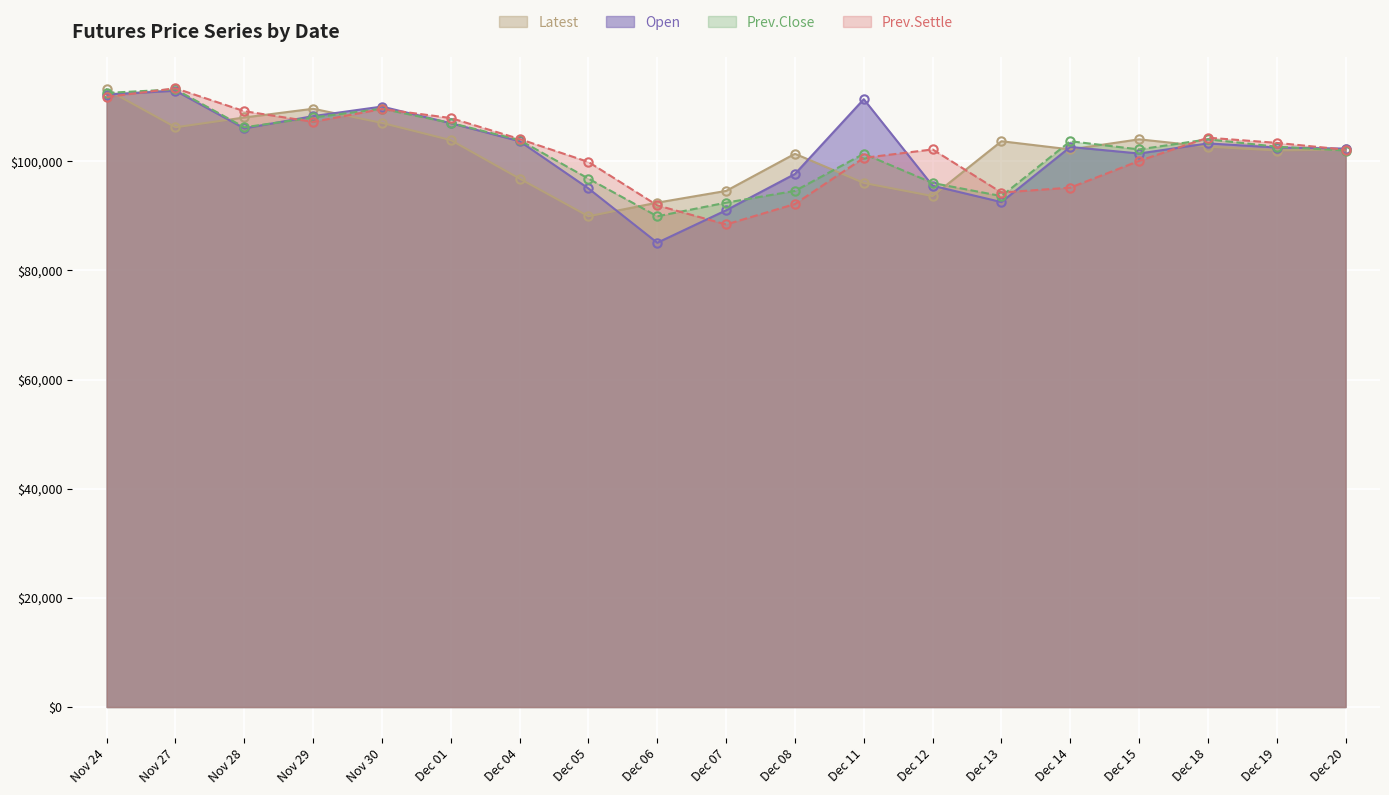

Where do Prev.Settle and Prev.Close first cross each other?

Nov 24 and Nov 27